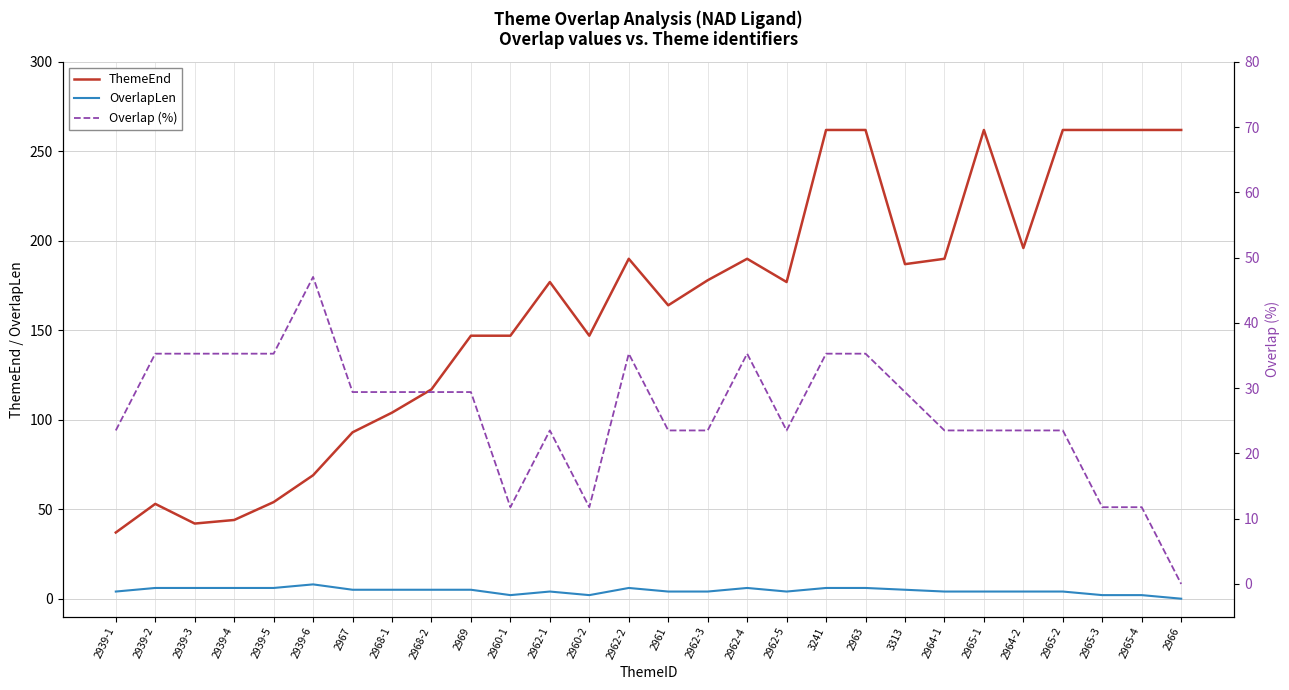

At which category does ThemeEnd reach its first local peak?

2939-2